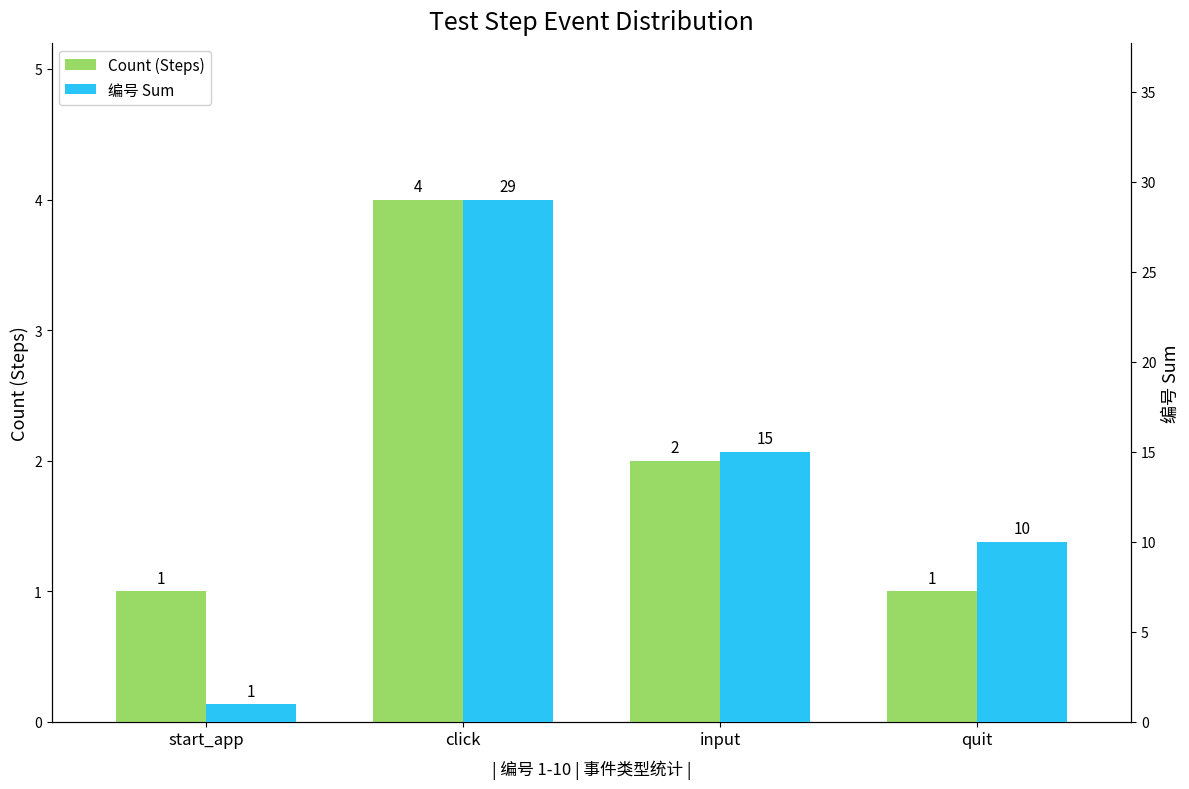

True or false: Count (Steps) has a value of 2 at click.

False